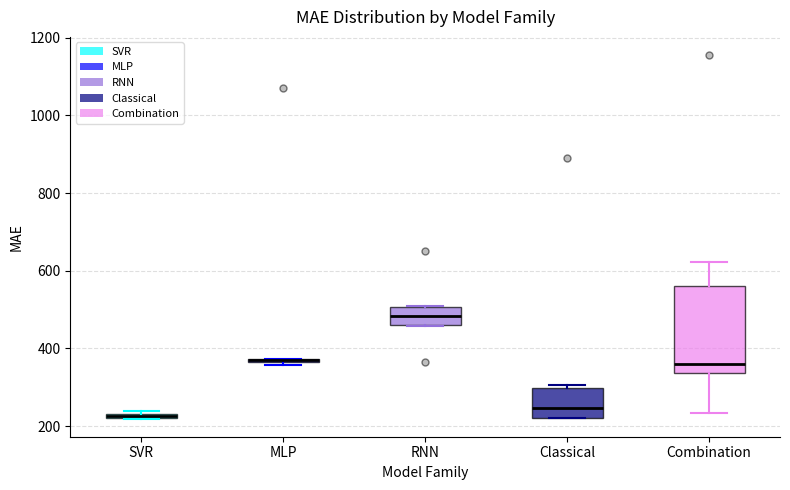

Which box is the tallest, from its lower edge to its upper edge?

Combination